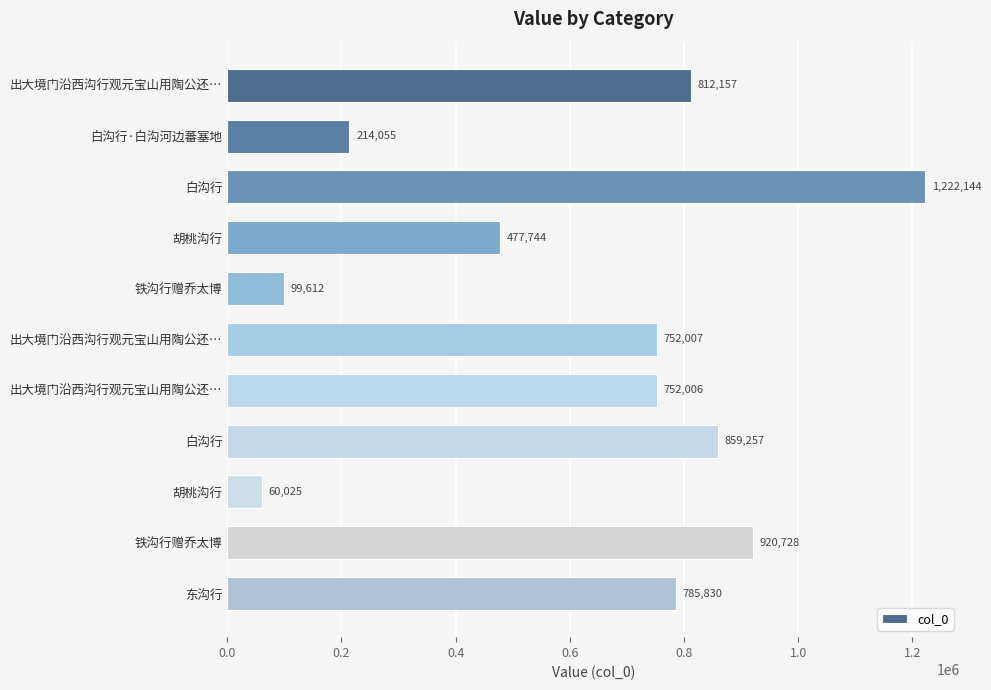

What is the maximum value shown in the chart?

1222144